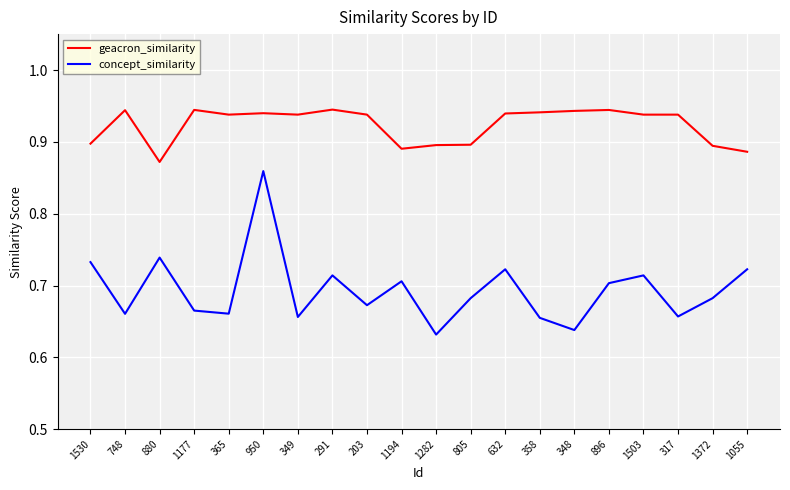

Is the value of geacron_similarity at 349 greater than the value of concept_similarity at 291?

Yes